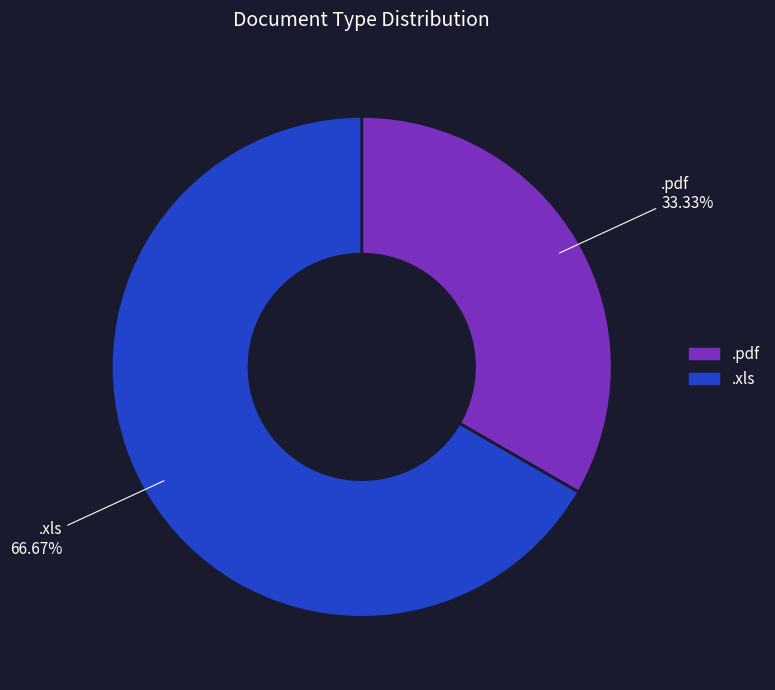

The .pdf slice represents 26% of the pie. True or false?

False